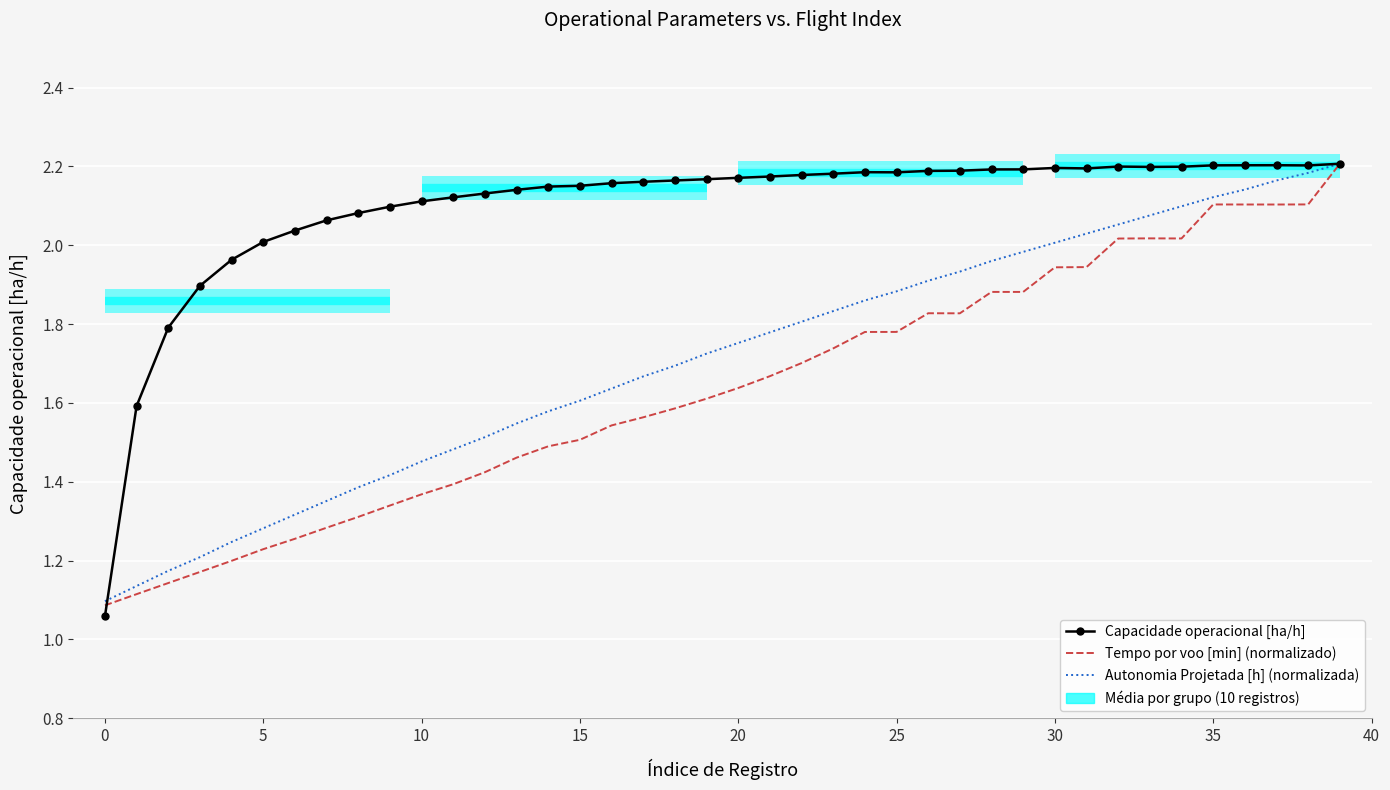

Which series has the widest spread of values?

Capacidade operacional [ha/h]